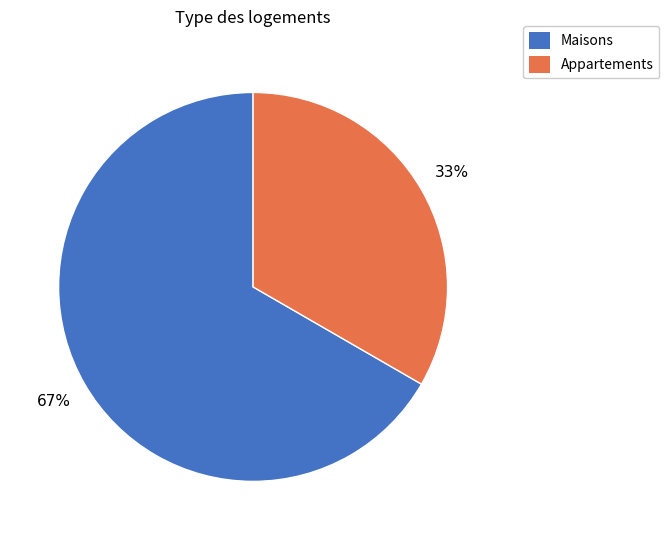

Count the number of slices in the pie.

2